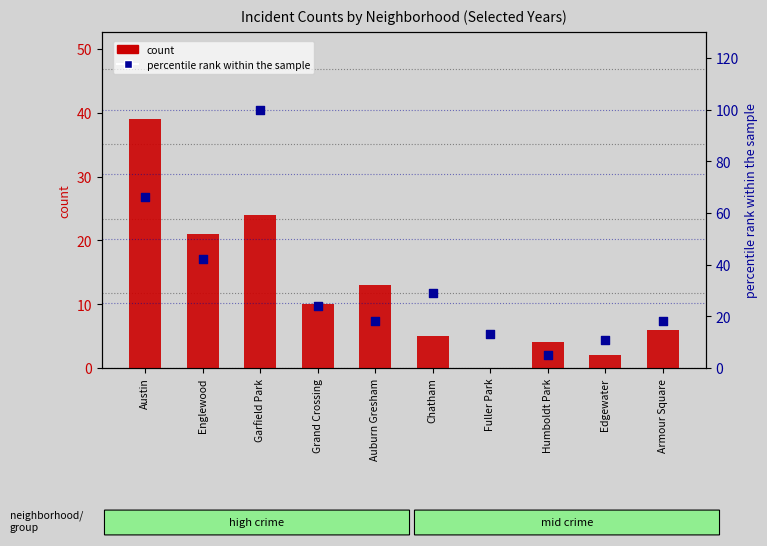

Which series has the largest Y range (max minus min)?

percentile rank within the sample